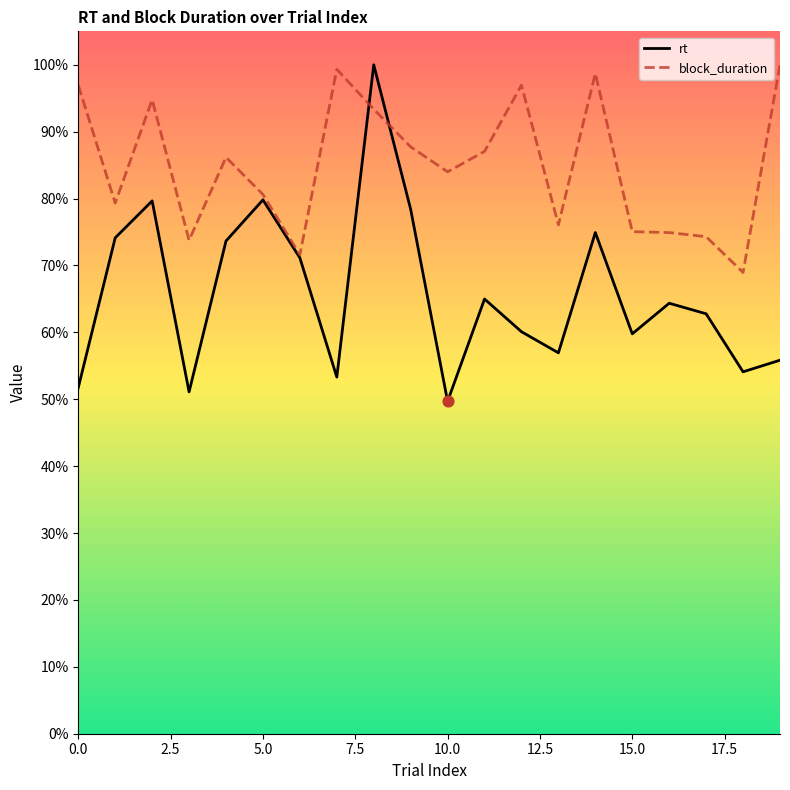

Which series contains the highest Y value?

rt